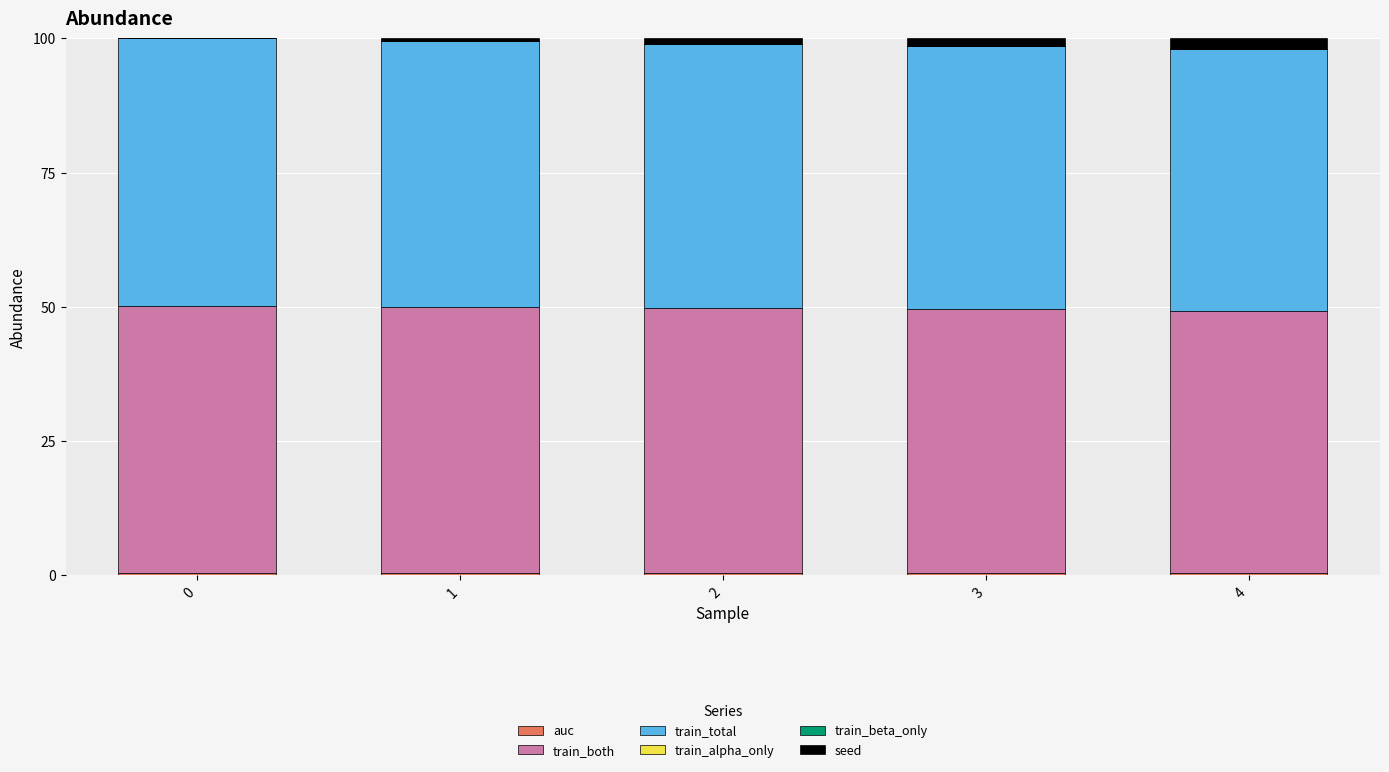

Are the bars grouped side by side (vs. stacked)?

No